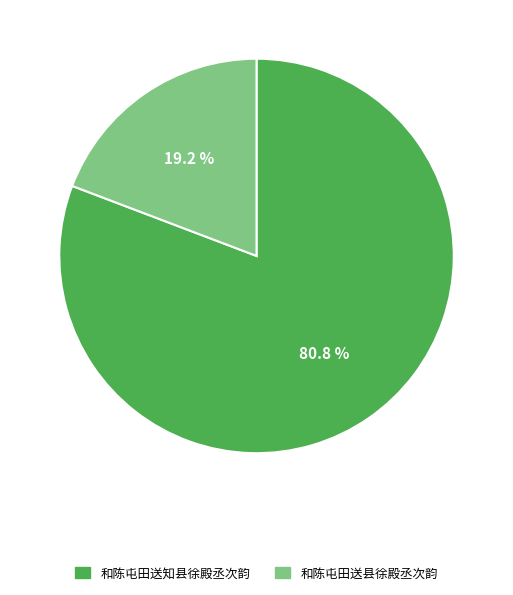

Rank the categories by value from highest to lowest.

和陈屯田送知县徐殿丞次韵, 和陈屯田送县徐殿丞次韵